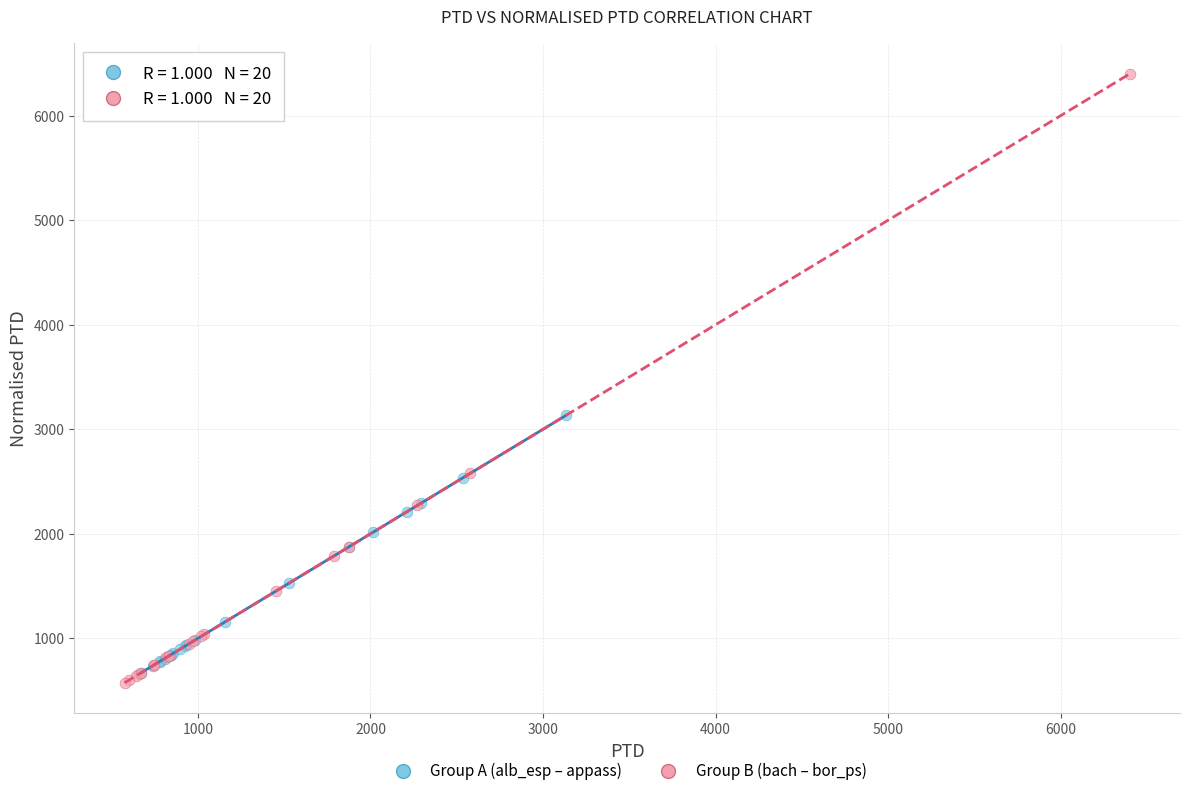

What are all the series names shown in the legend?

Group A (alb_esp – appass), Group B (bach – bor_ps)